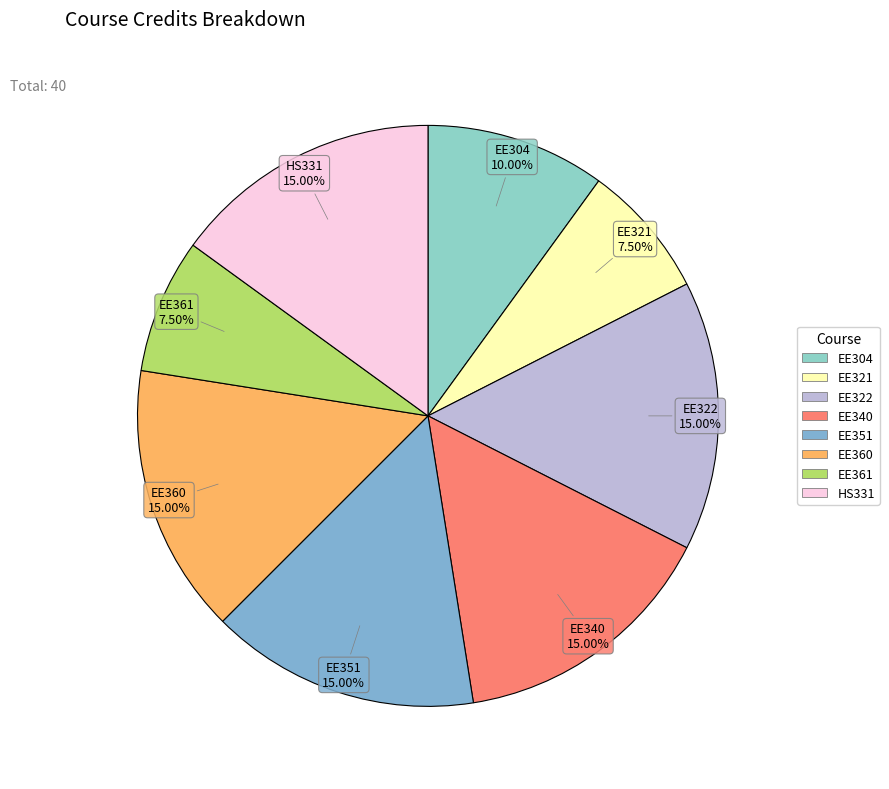

To the nearest percent, what is the average slice percentage?

12%